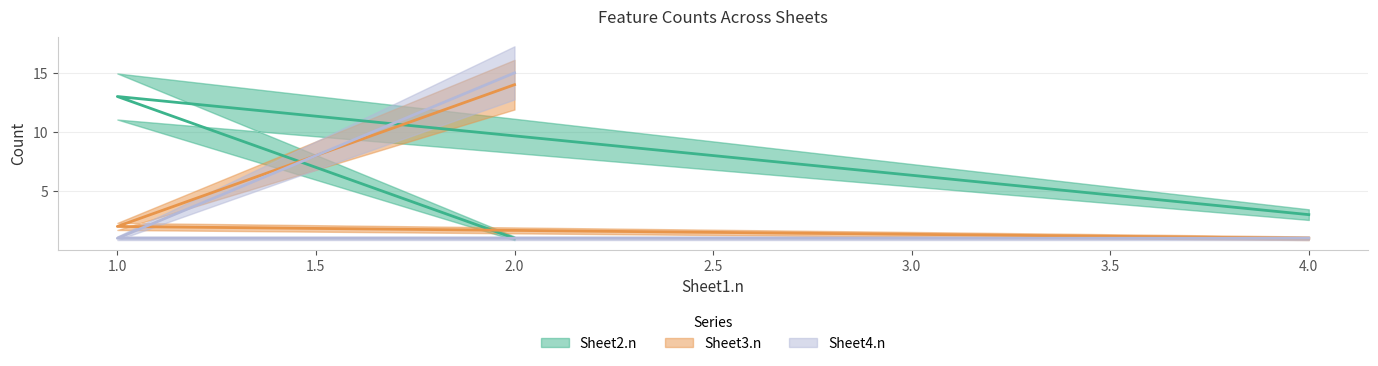

Which label corresponds to the largest value in the chart?

2